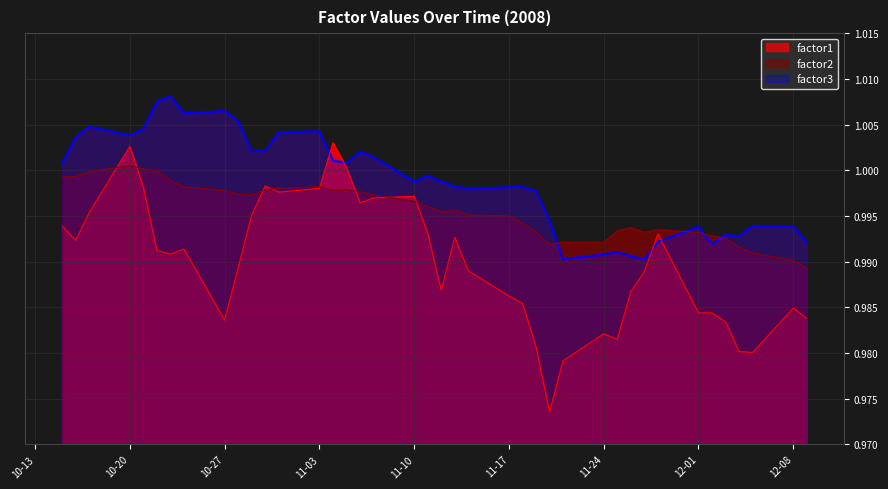

The factor1 series shows 1.0 at 2008-11-19. True or false?

True